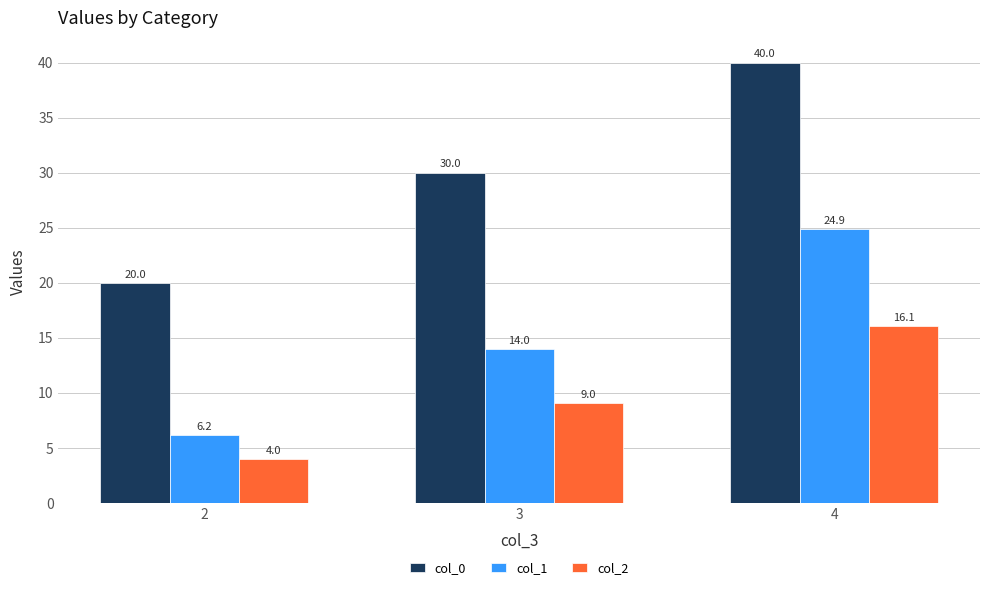

Reading right to left, list all the values displayed in this chart.

col_0: 4=40.0	3=30.0	2=20.0
col_1: 4=24.9	3=14.0	2=6.2
col_2: 4=16.1	3=9.0	2=4.0